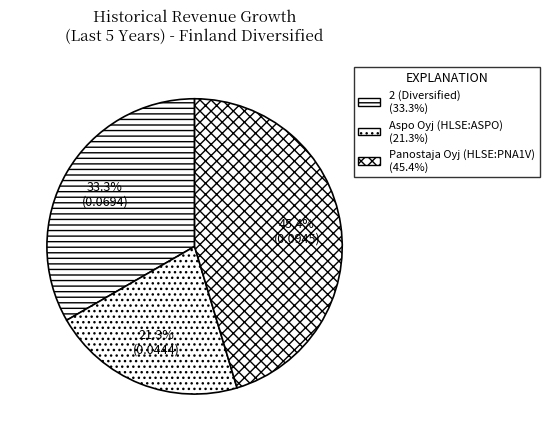

How many slices are in this pie chart?

3